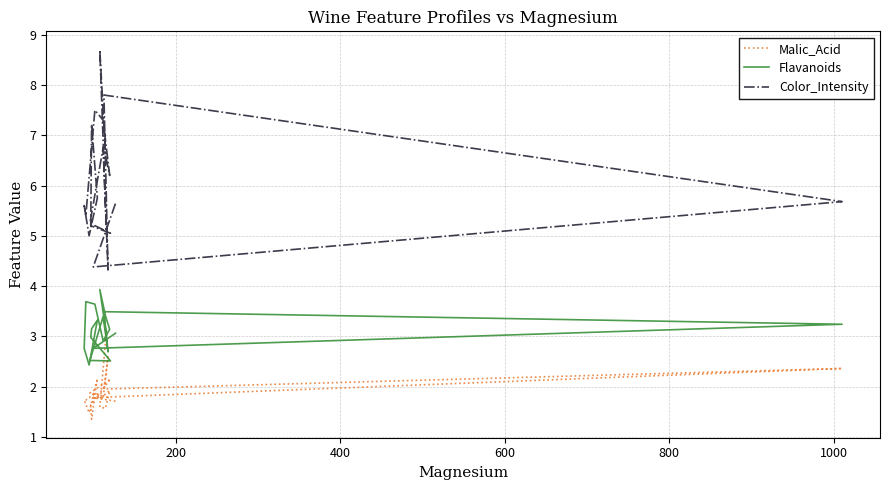

At how many categories does at least one series exceed 3?

20